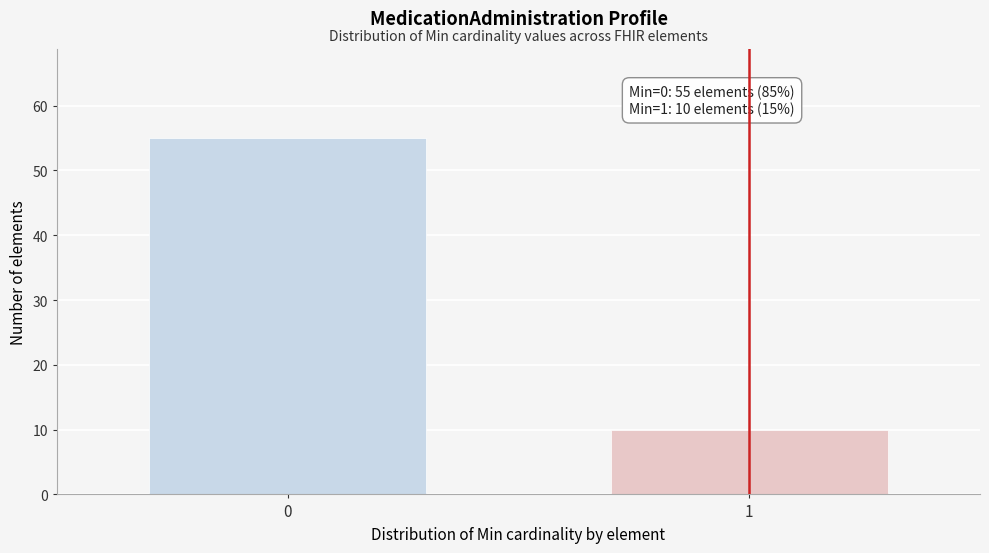

Reading right to left, extract all data points from this chart.

10	55